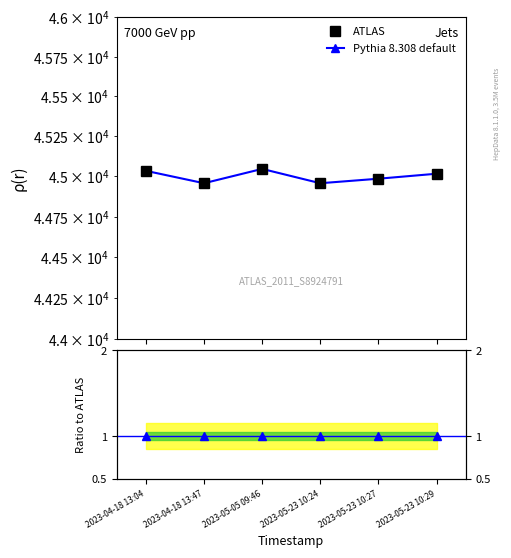

Reading right to left, extract all data points from this chart.

ATLAS: 2023-05-23 10:29=45016	2023-05-23 10:27=44985	2023-05-23 10:24=44957	2023-05-05 09:46=45046	2023-04-18 13:47=44957	2023-04-18 13:04=45034
Pythia 8.308 default: 2023-05-23 10:29=1	2023-05-23 10:27=1	2023-05-23 10:24=1	2023-05-05 09:46=1	2023-04-18 13:47=1	2023-04-18 13:04=1